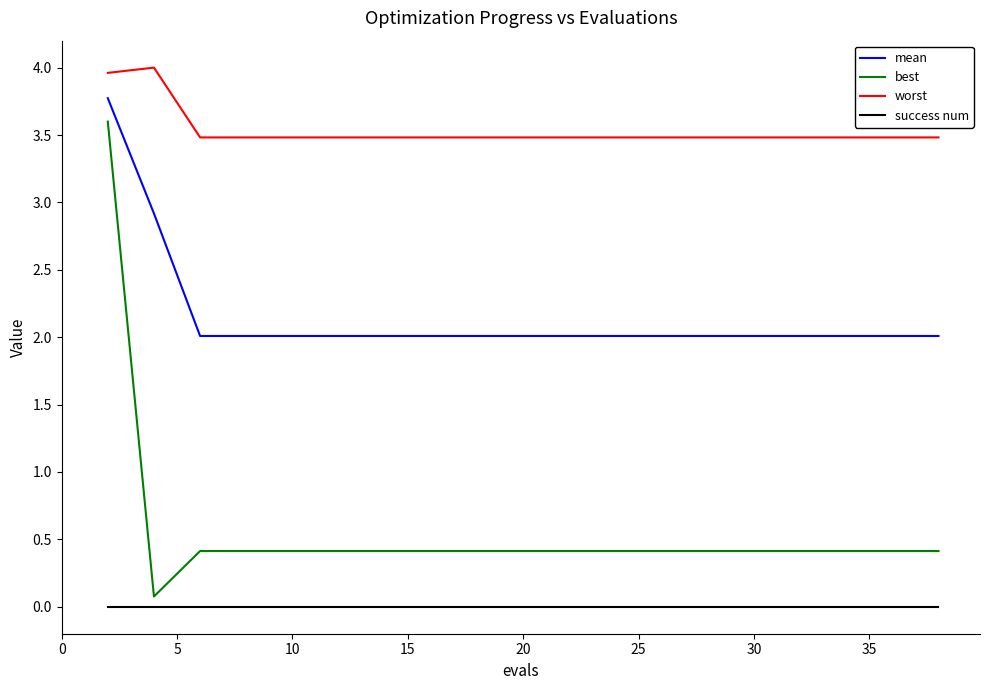

Which series has the largest range (max minus min)?

best